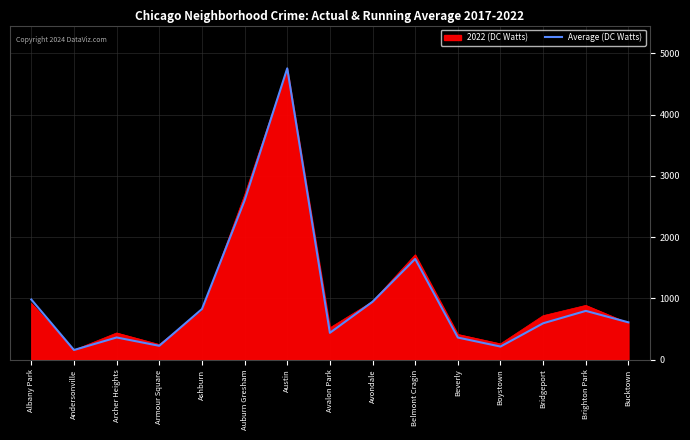

At which category is the sum across all series the highest?

Austin